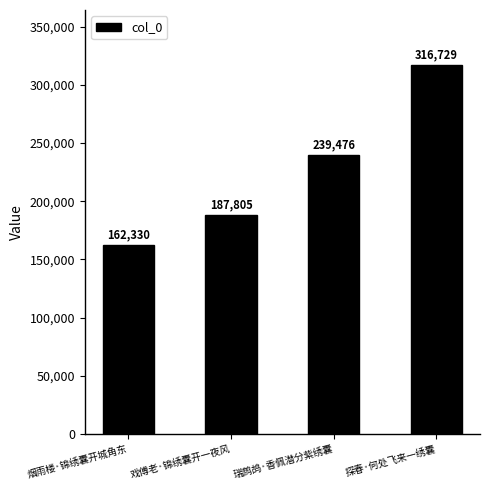

What is the label of the 4th bar from the left?

探春·何处飞来一绣囊